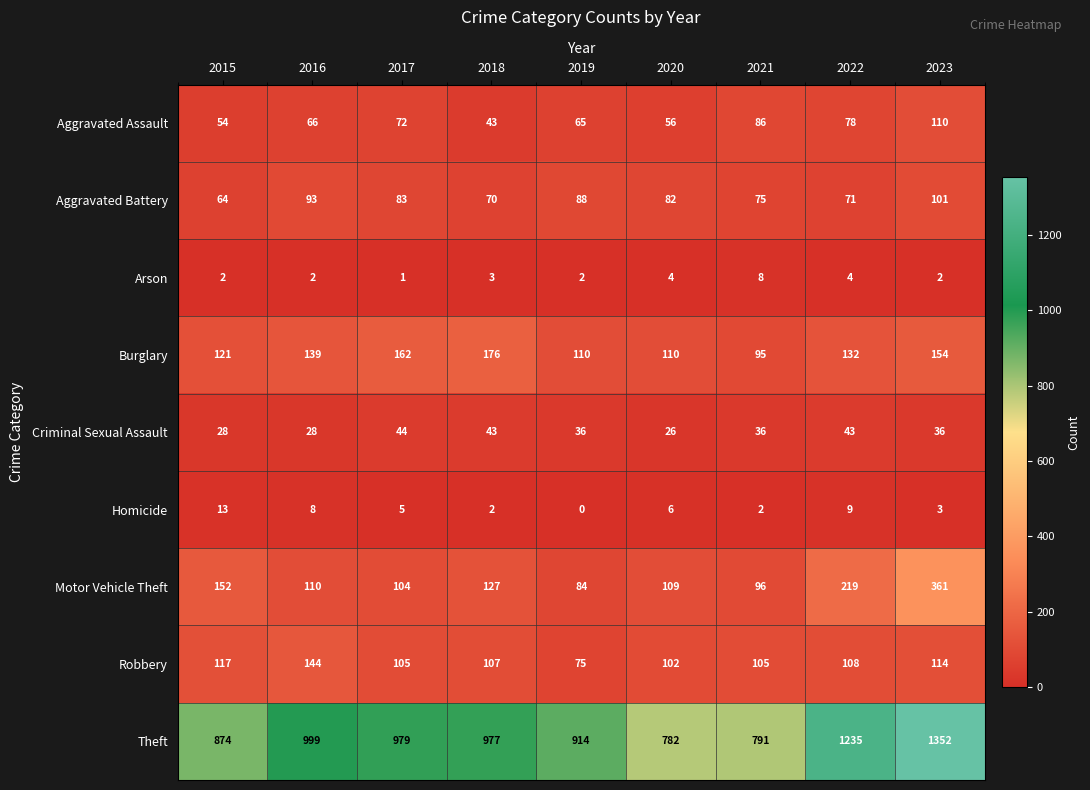

What is the spread (max minus min) of values at 2018?

975